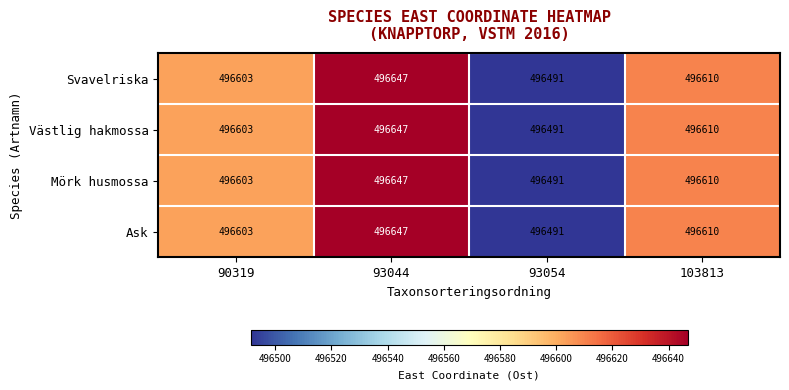

Which label corresponds to the smallest value in the chart?

93054